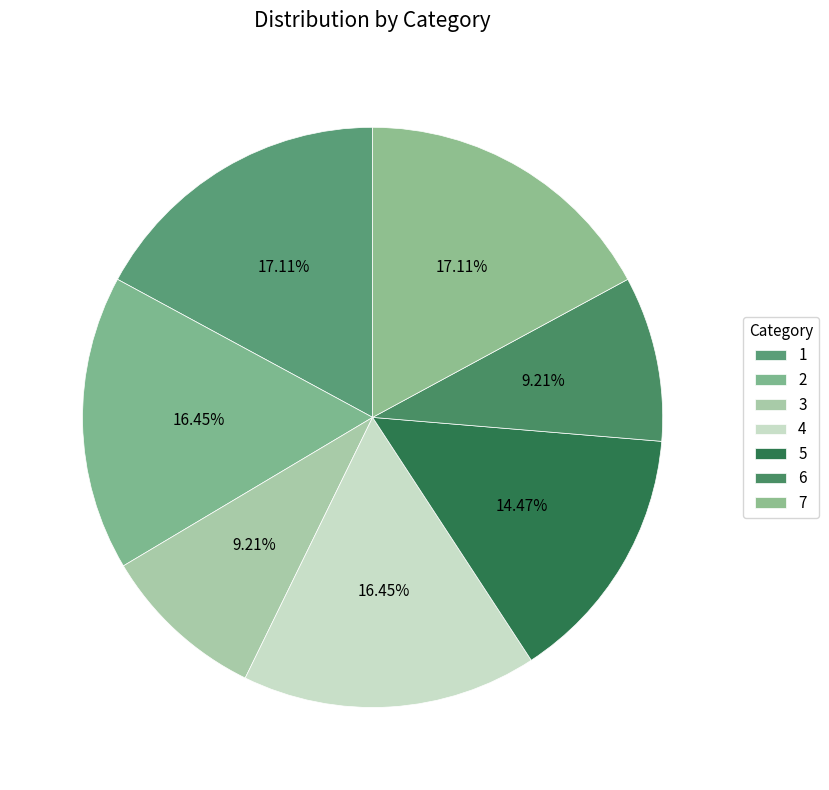

What portion of the pie excludes 1?

82.9%